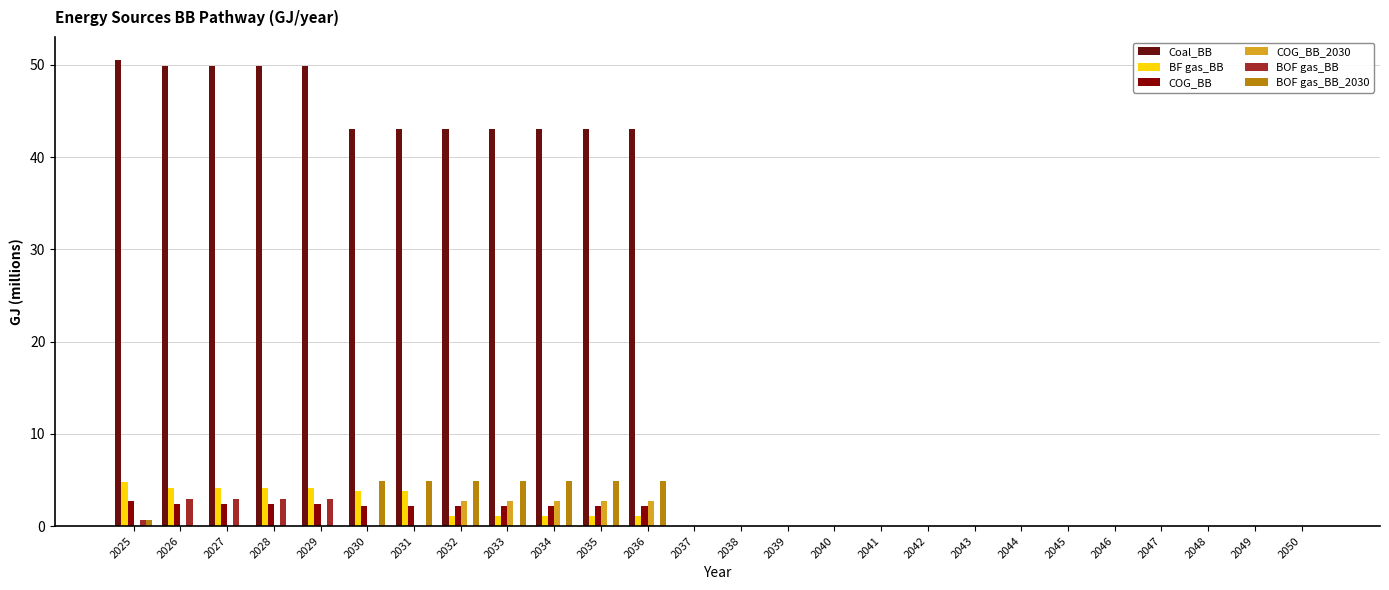

Are the bars grouped side by side (vs. stacked)?

Yes